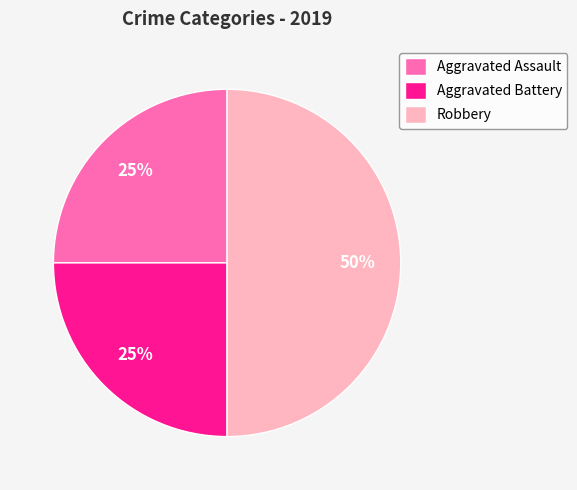

Which slice is the largest?

Robbery